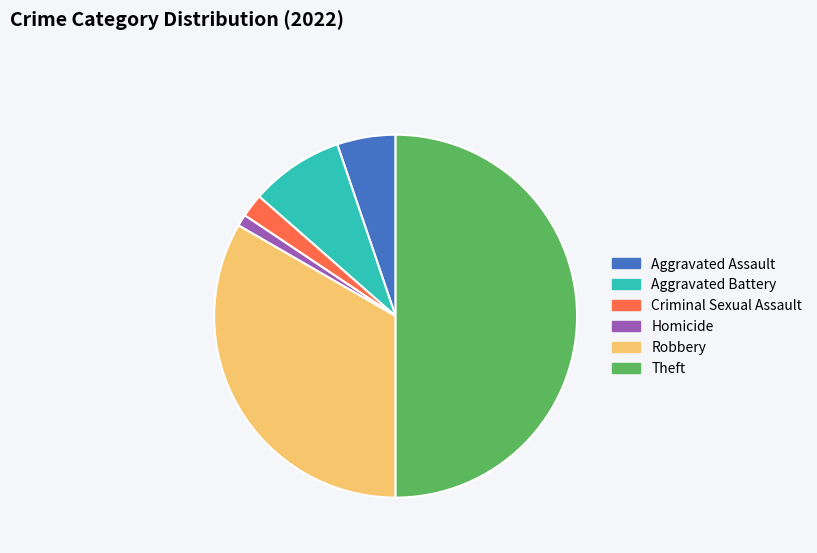

Does Aggravated Battery represent more than half of the total?

No